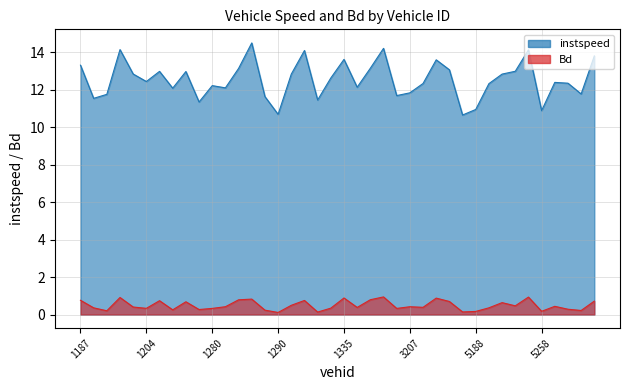

In instspeed_line, how many points are higher than both neighbors (excluding endpoints)?

11